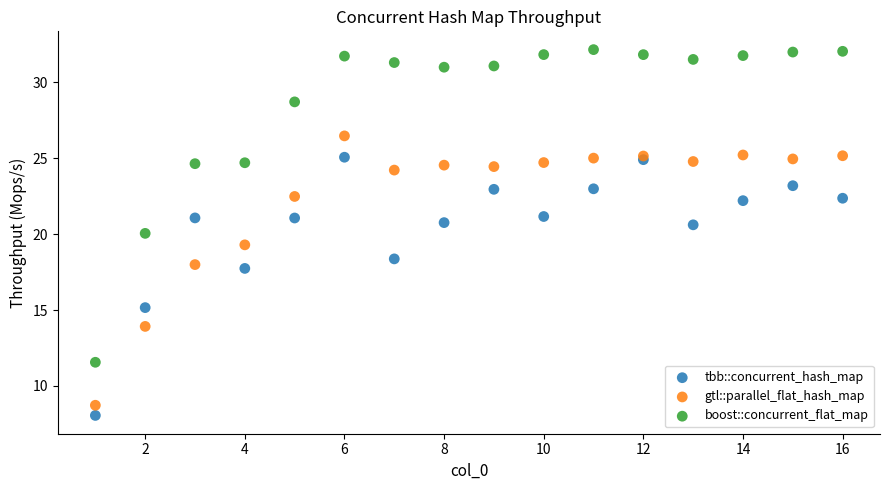

Which series contains the lowest Y value?

tbb::concurrent_hash_map